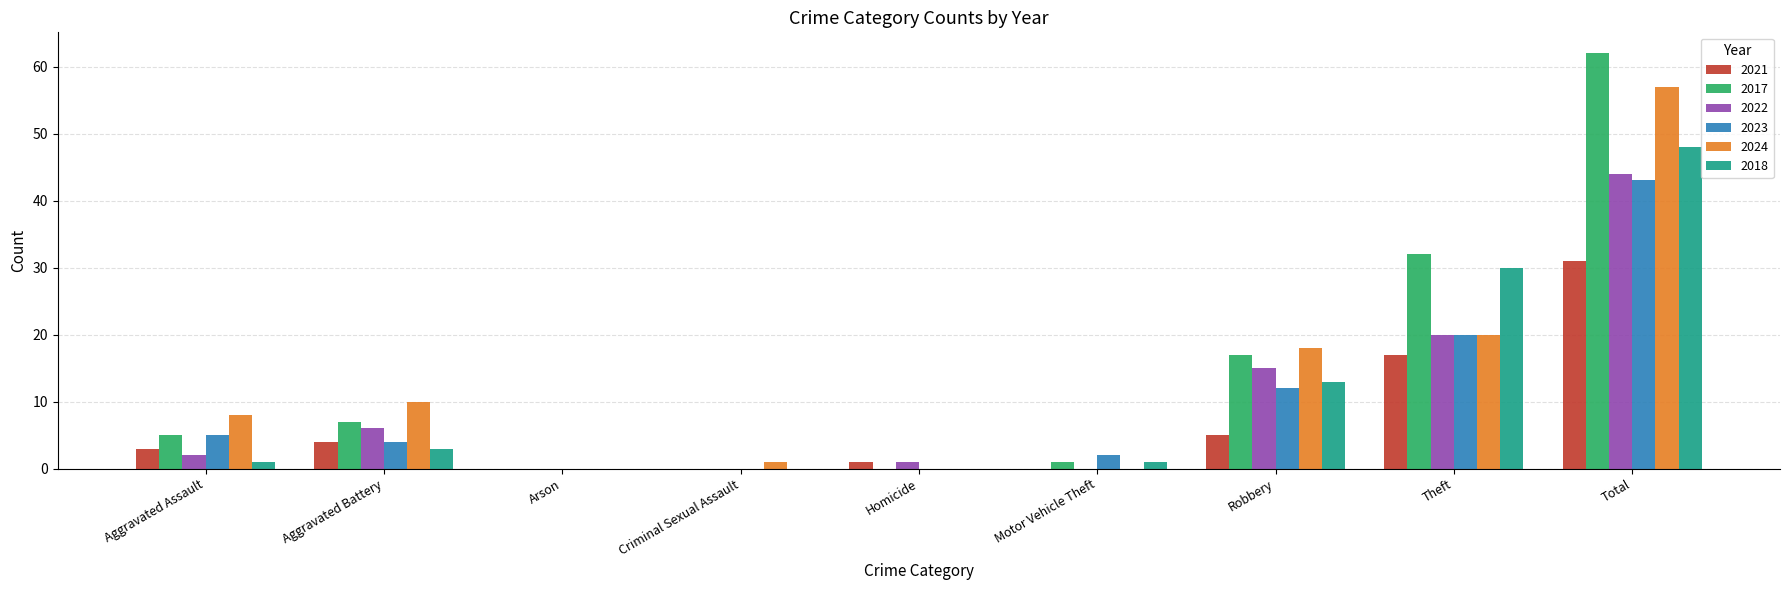

Is it true that 2017 equals 7 at Aggravated Battery?

True